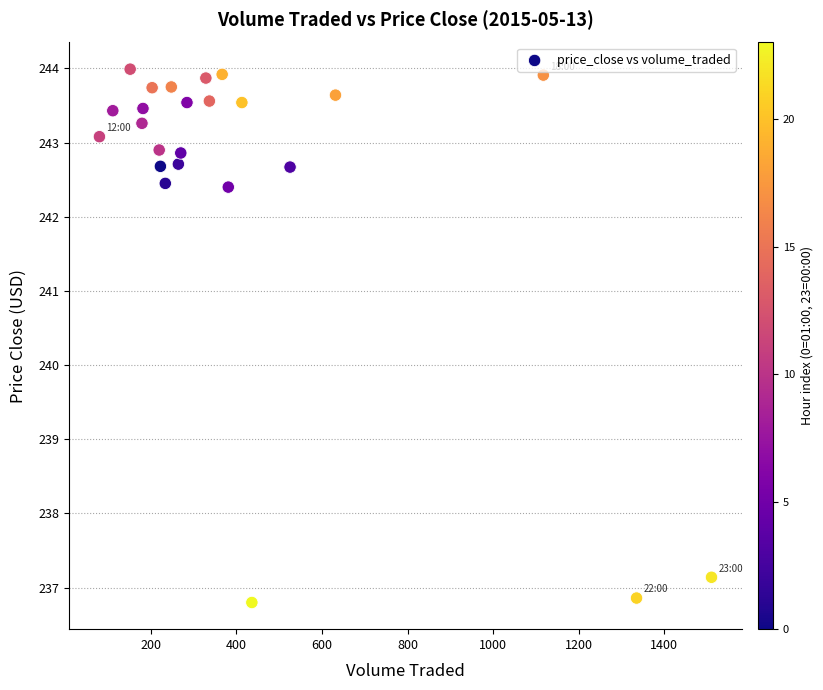

What is the range of Y values (max minus min)?

7.2